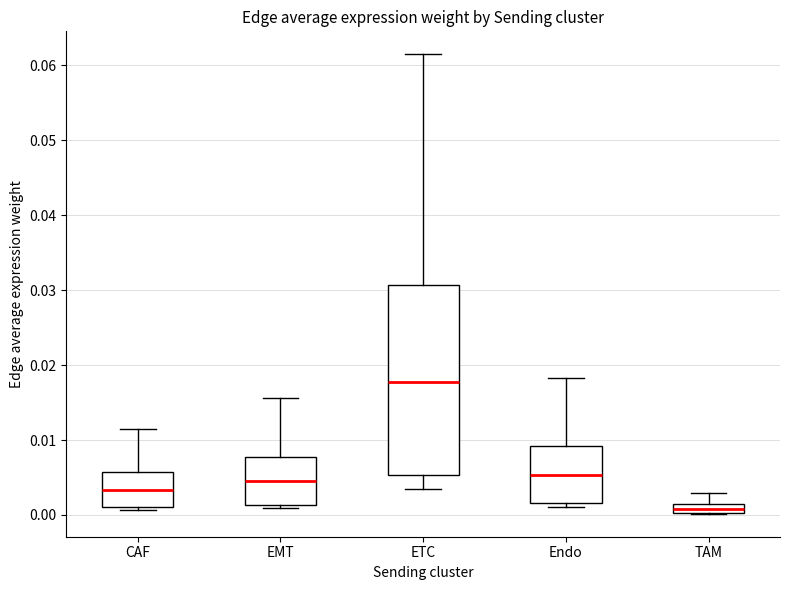

Where is the lower edge of the box for CAF on the y-axis? The values are not printed on the chart, so give them approximately, as read against the axis.

0.001